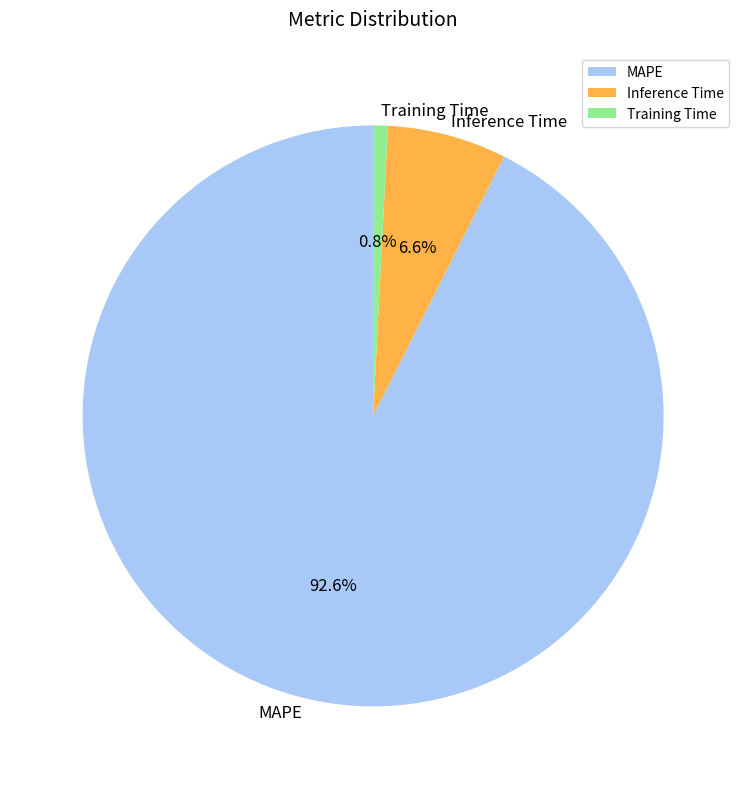

To the nearest percent, what portion does Training Time represent?

1%